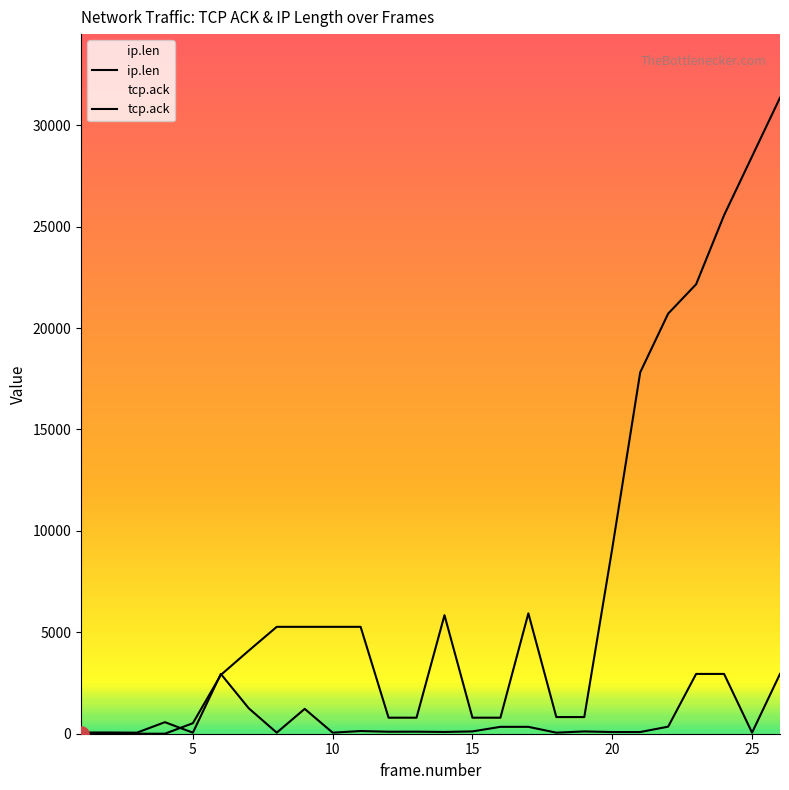

Which series contains the highest Y value?

tcp.ack